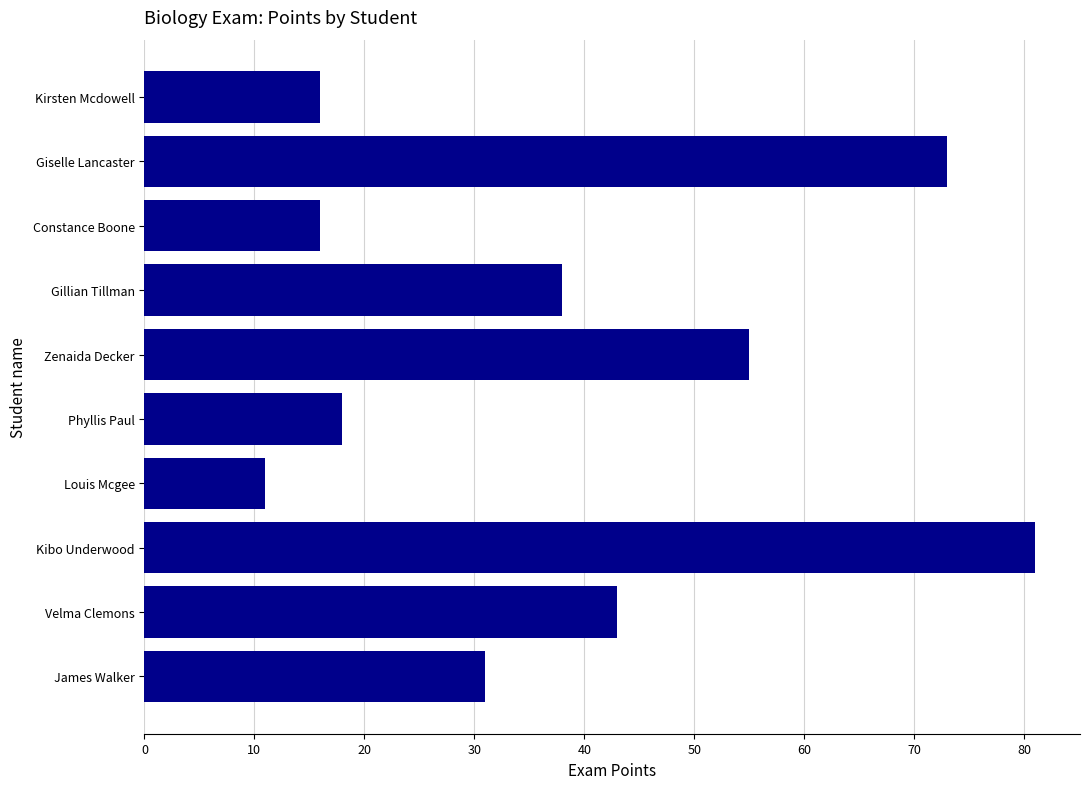

What is the ratio of the value at Giselle Lancaster to the value at Velma Clemons?

1.7